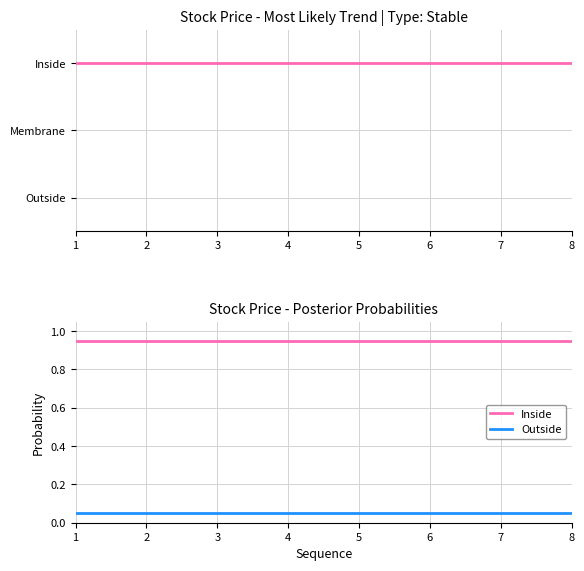

True or false: Topology and Outside intersect in this chart.

False